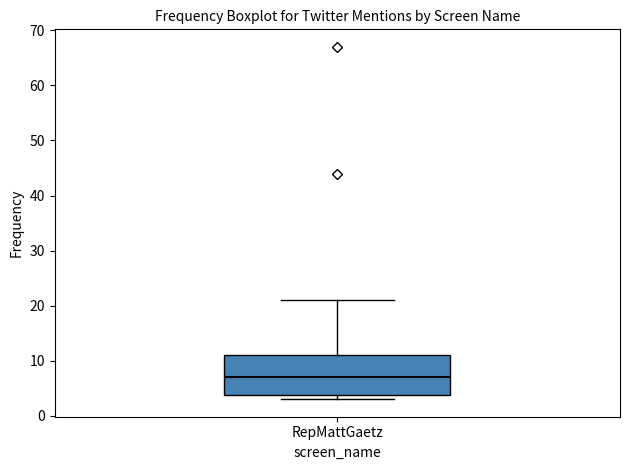

Read this box plot against the y-axis: the position of the median line, the range covered by the box, and the ends of both whiskers. The values are not printed on the chart, so give them approximately, as read against the axis.

median 7, box 4 to 11, whiskers 3 to 21